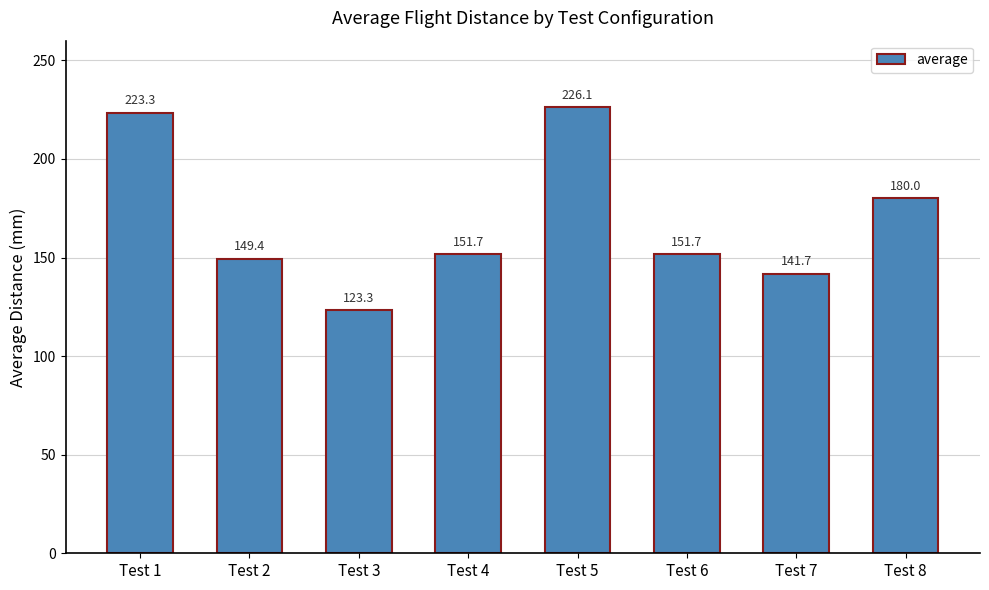

Reading left to right, list all the values displayed in this chart.

223.3	149.4	123.3	151.7	226.1	151.7	141.7	180.0